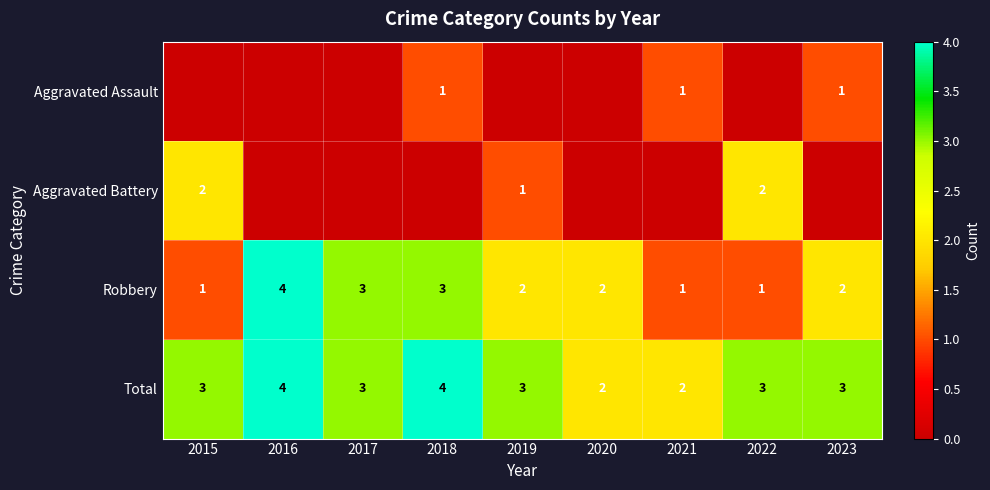

Where is Robbery nearest to the value 2?

2019